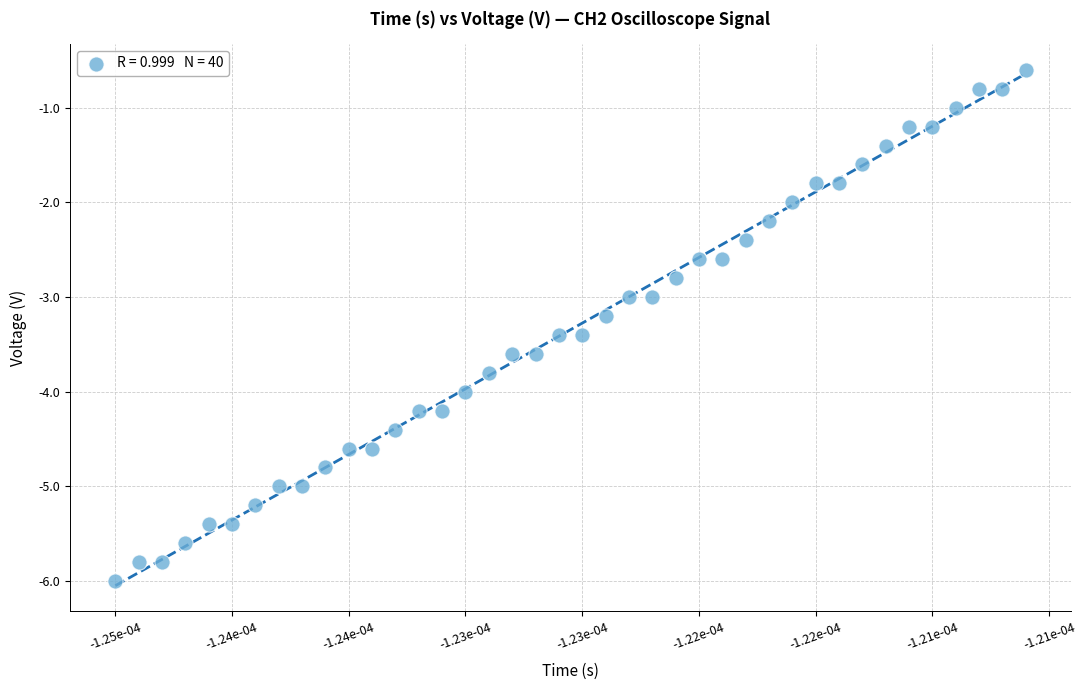

Count the number of points in this scatter plot.

40